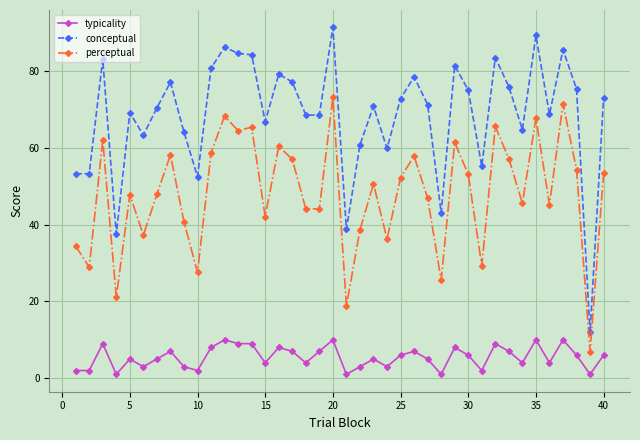

Rank the series by their average value, from lowest to highest.

typicality, perceptual, conceptual